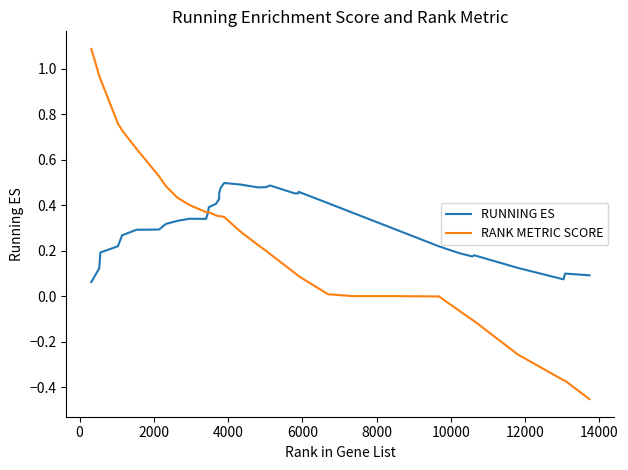

List the series in order of their peak value, lowest first.

RUNNING ES, RANK METRIC SCORE